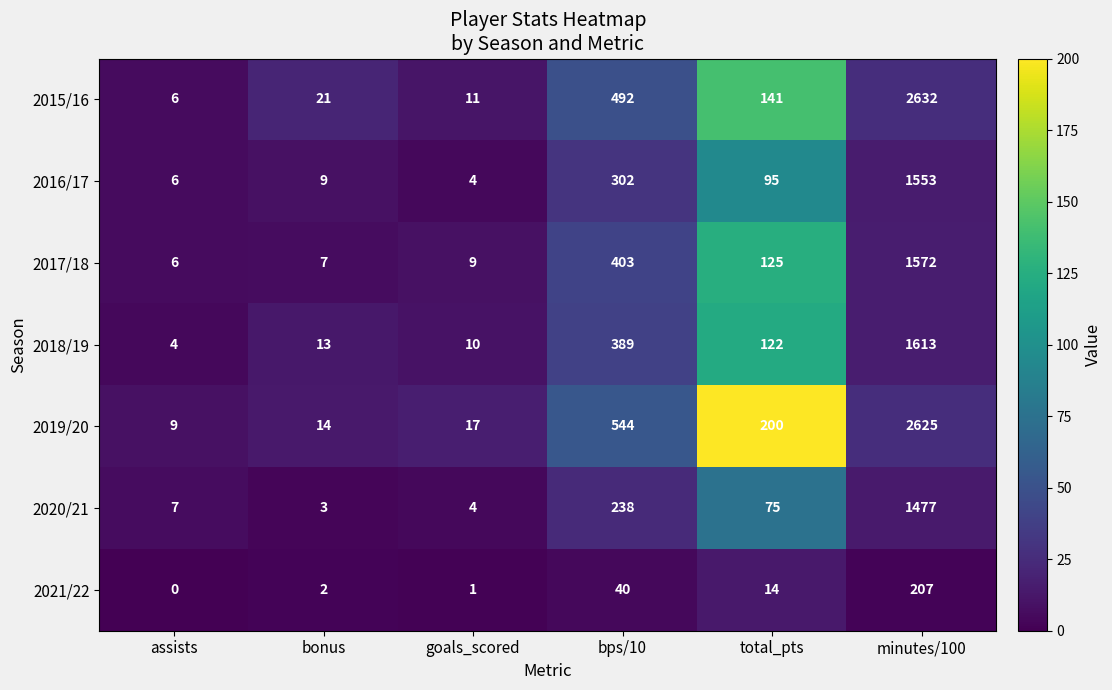

What is the maximum value for 2021/22?

207